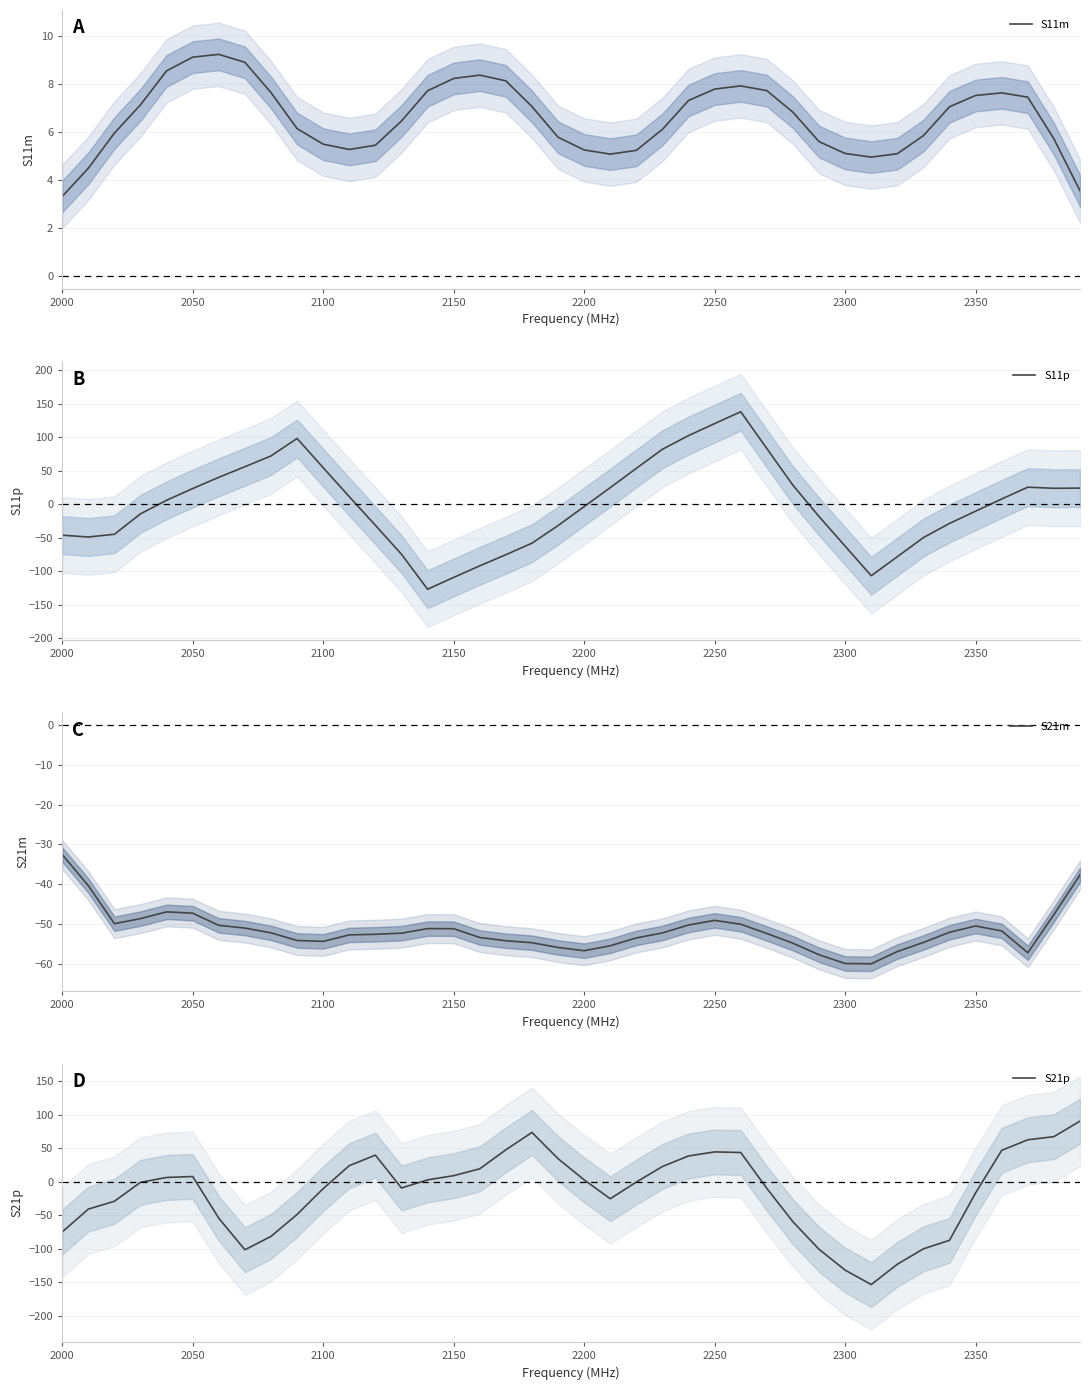

What is the difference between the second highest and second lowest values in the S21p series?

205.8